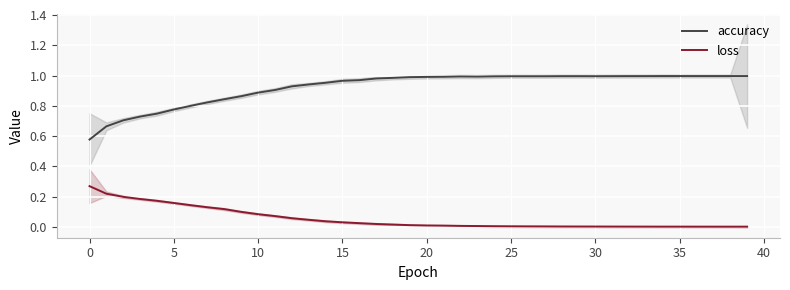

What is the highest value of the loss series?

0.3